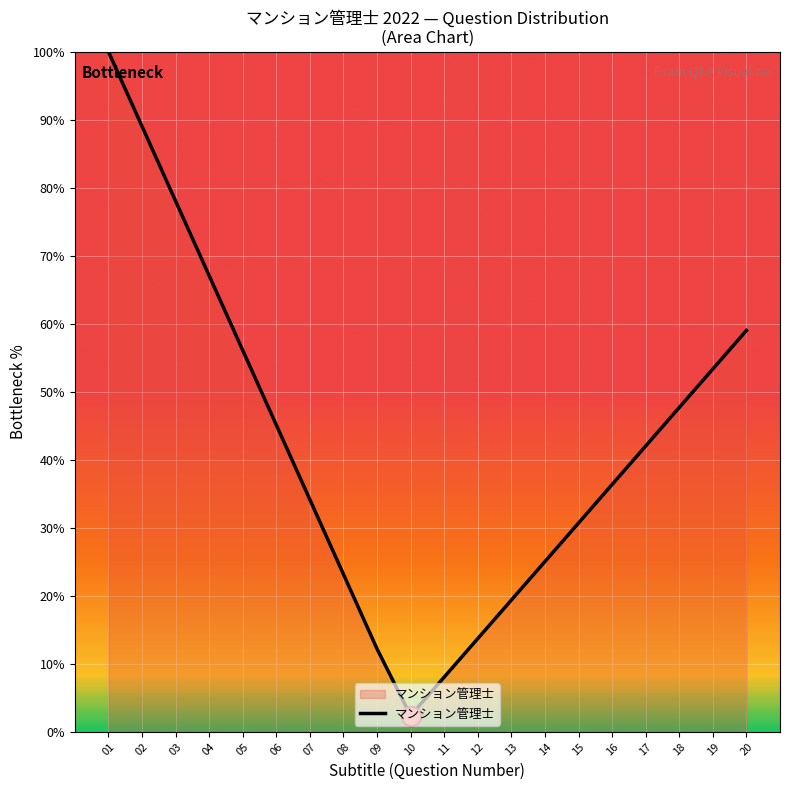

Where does the data first go above 42?

01